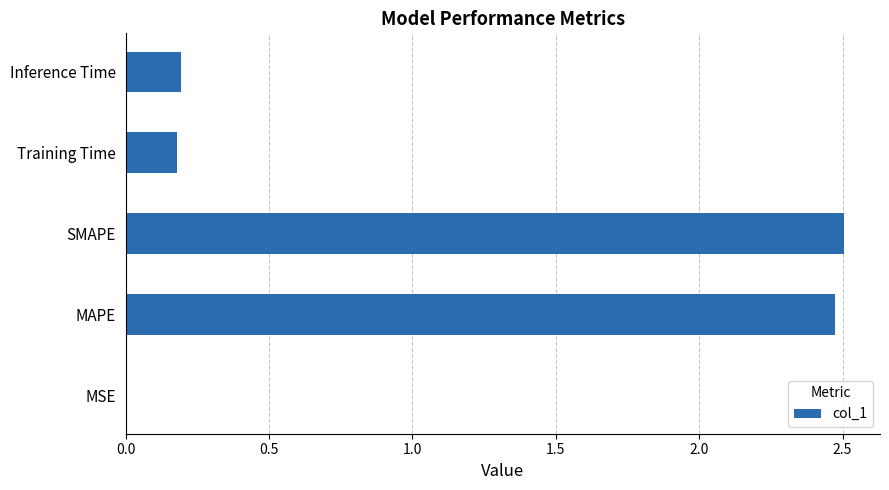

The chart shows a value of 2.5 at MAPE. True or false?

True